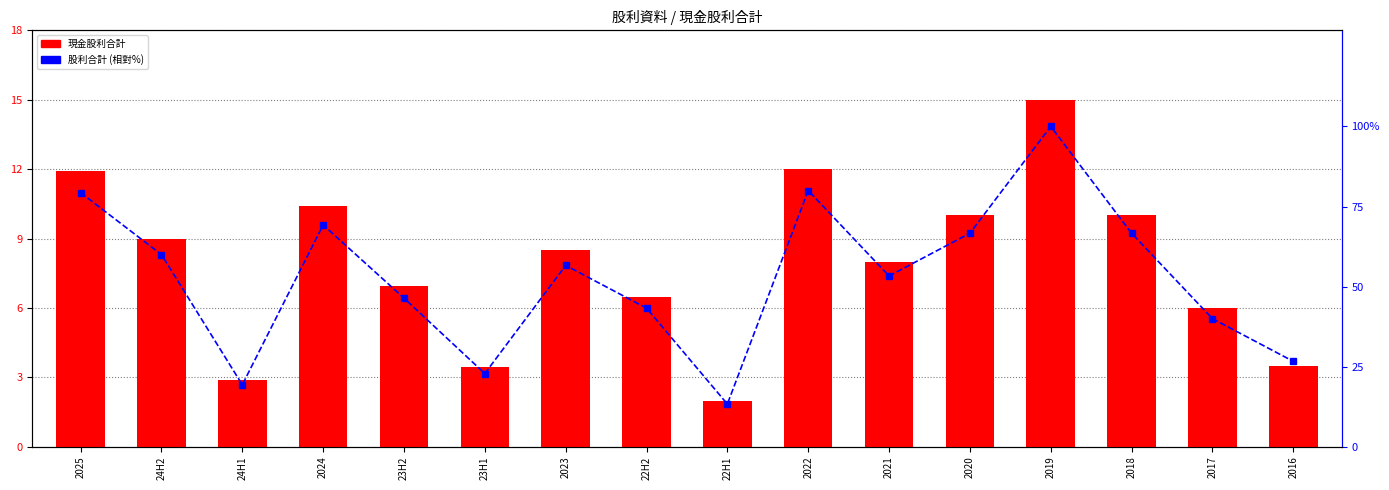

Reading left to right, what are all the values shown in this chart?

現金股利合計: 11.9	9.0	2.9	10.4	7.0	3.4	8.5	6.5	2.0	12.0	8.0	10.0	15.0	10.0	6.0	3.5
股利合計 (相對%): 79.3	60.0	19.3	69.3	46.4	22.9	56.6	43.3	13.3	80.0	53.3	66.7	100.0	66.7	40.0	26.7